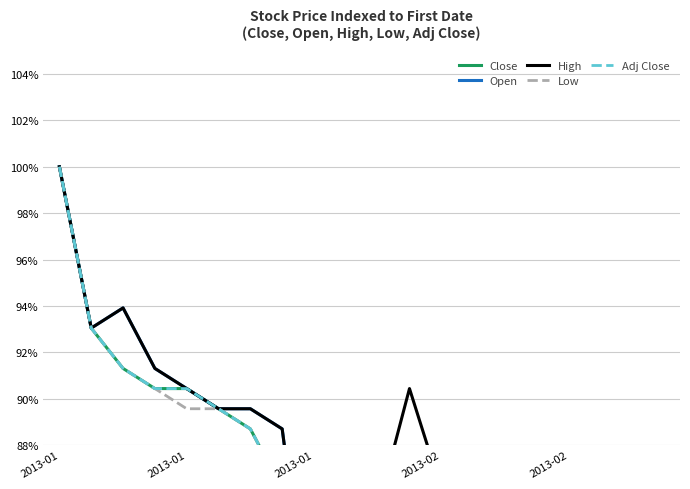

At how many categories does at least one series exceed 87?

9